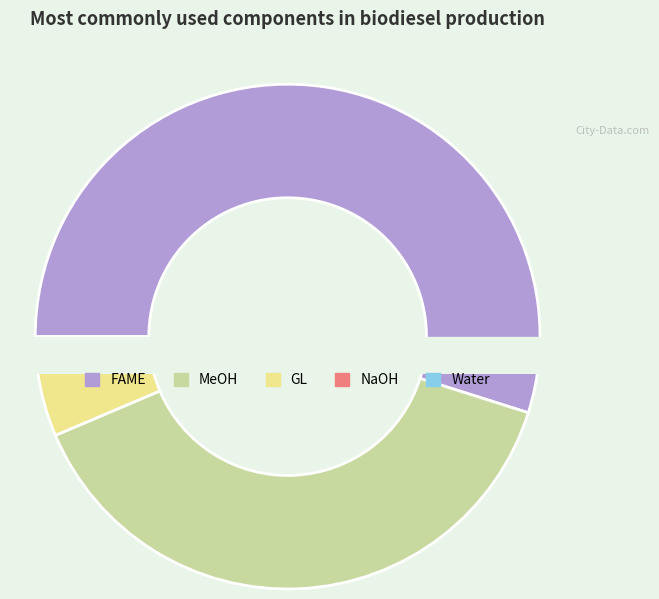

To the nearest percent, what percentage of the pie is GL?

4%